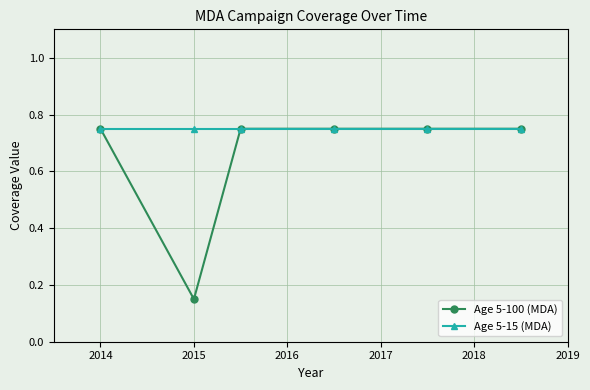

True or false: Age 5-100 (MDA) has more than 2 points higher than both neighbors.

False